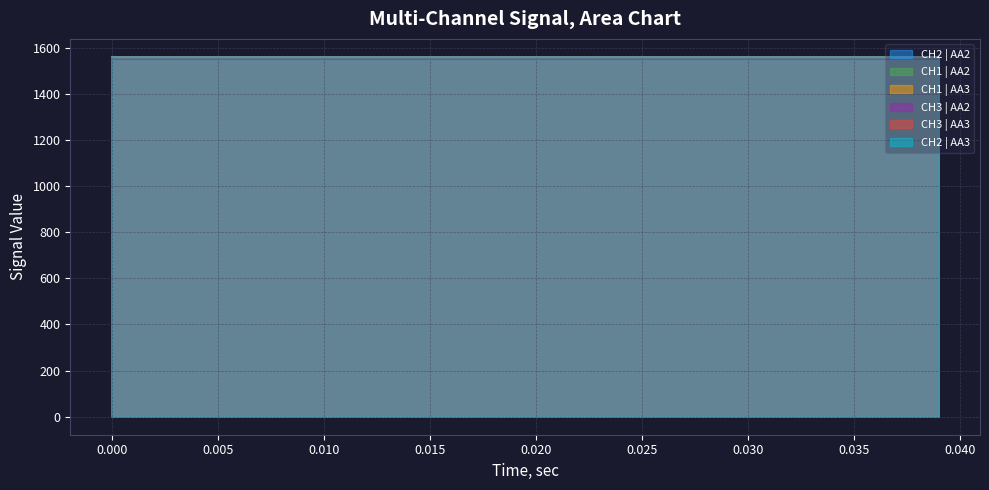

Which series has the largest total across all categories?

CH1 | AA3